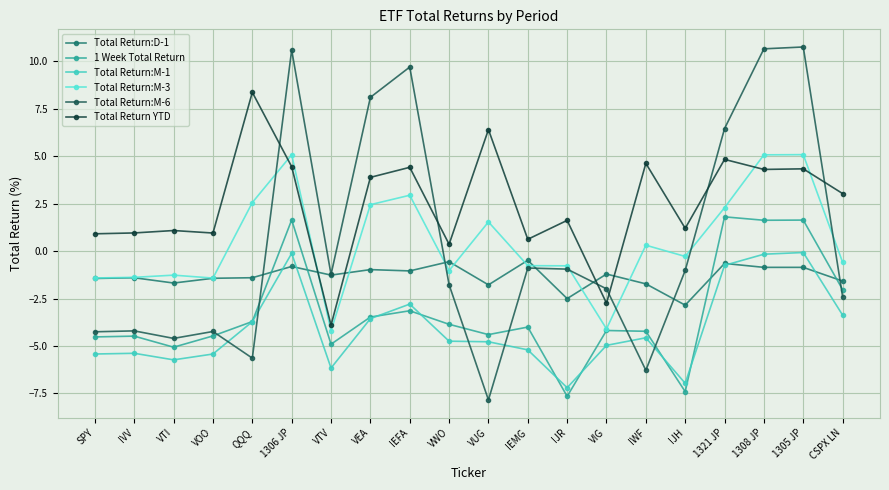

How many data points in Total Return YTD are above 3?

10